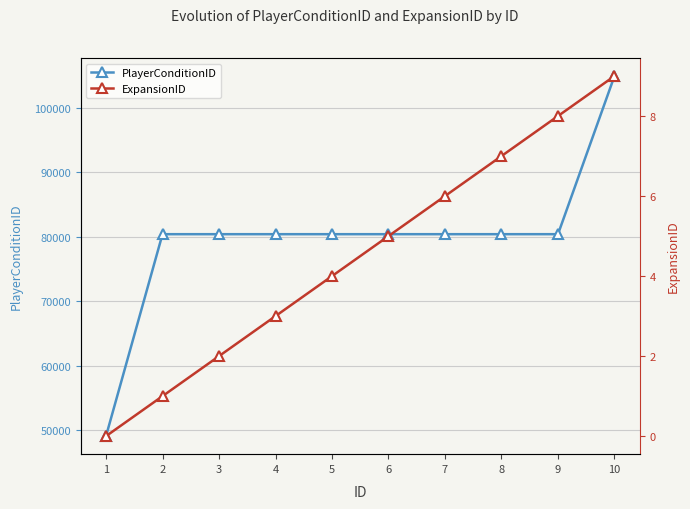

True or false: PlayerConditionID and ExpansionID intersect in this chart.

False